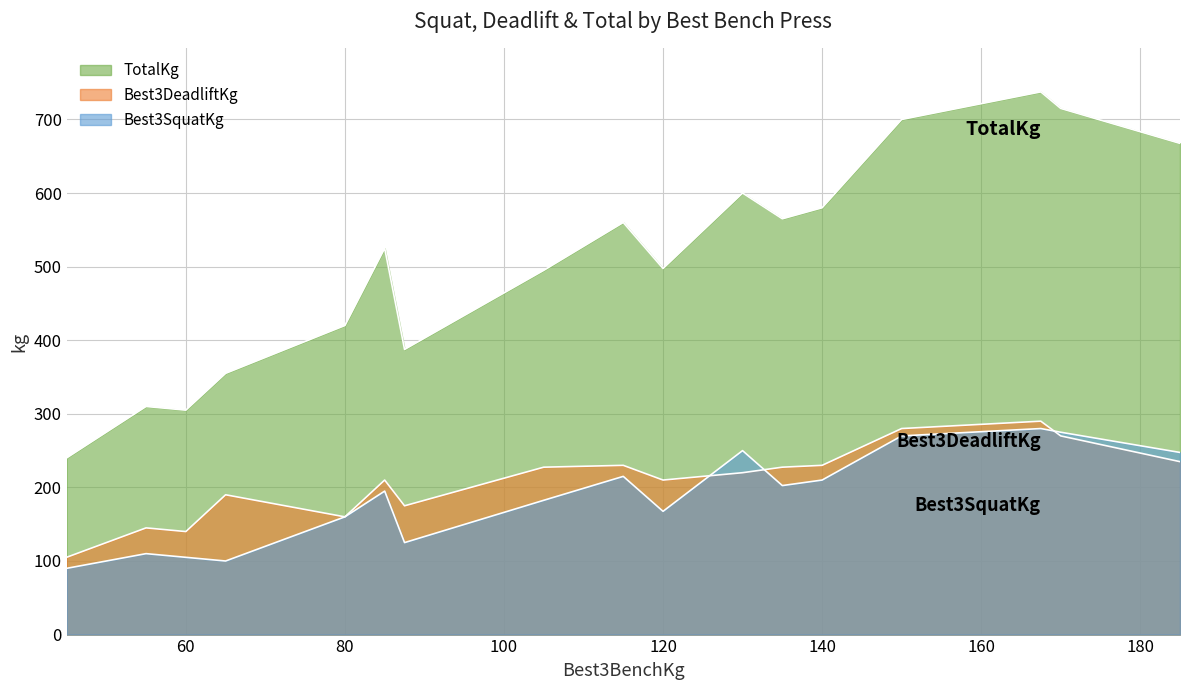

True or false: Best3DeadliftKg and TotalKg intersect in this chart.

False